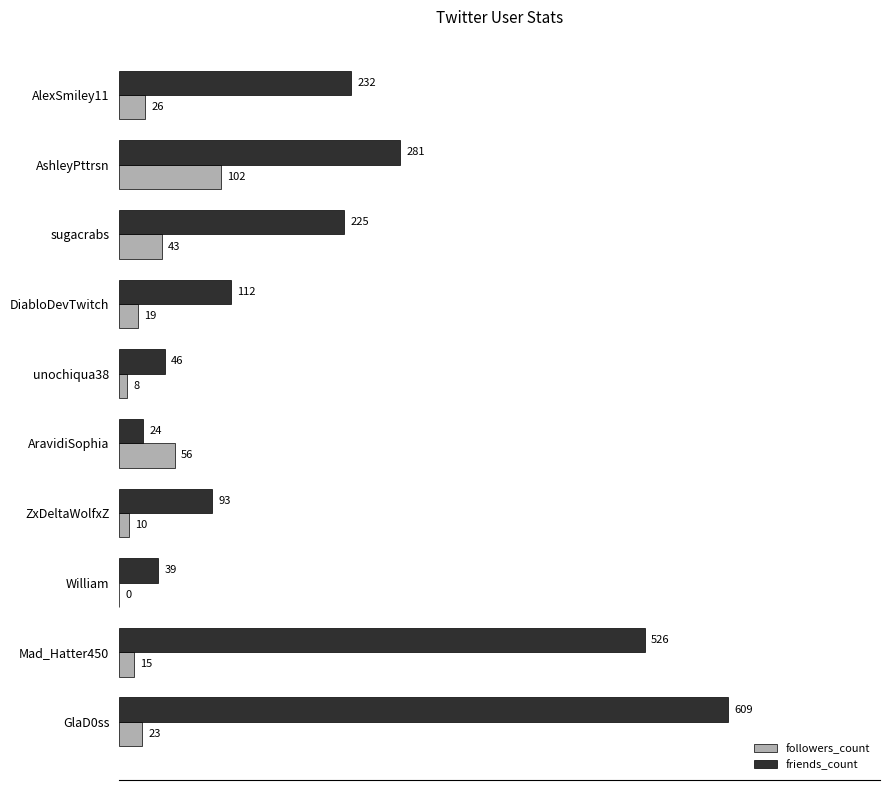

What is the sum of all friends_count values?

2187